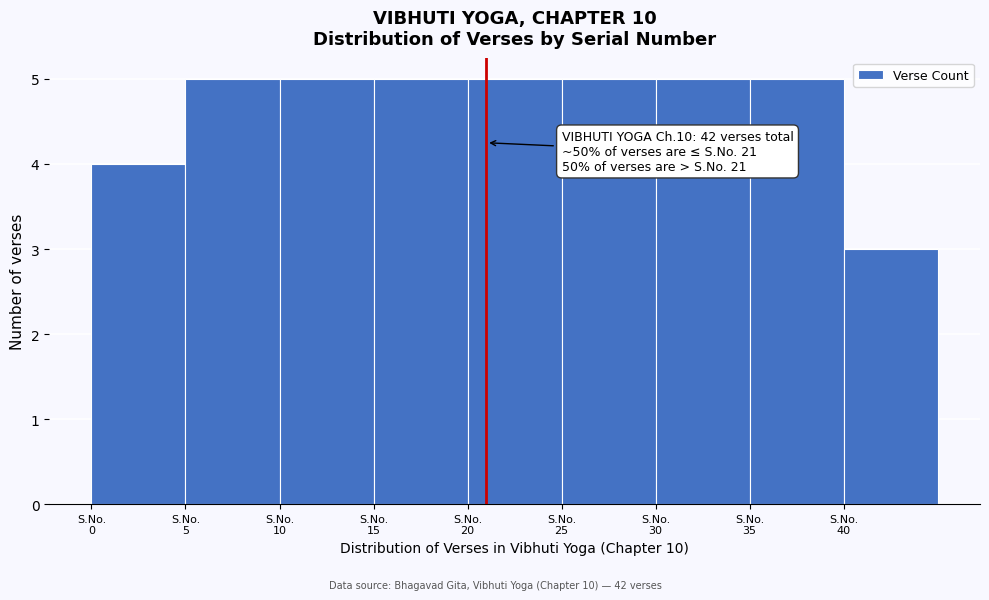

Reading left to right, extract all data points from this chart.

4	5	5	5	5	5	5	5	3